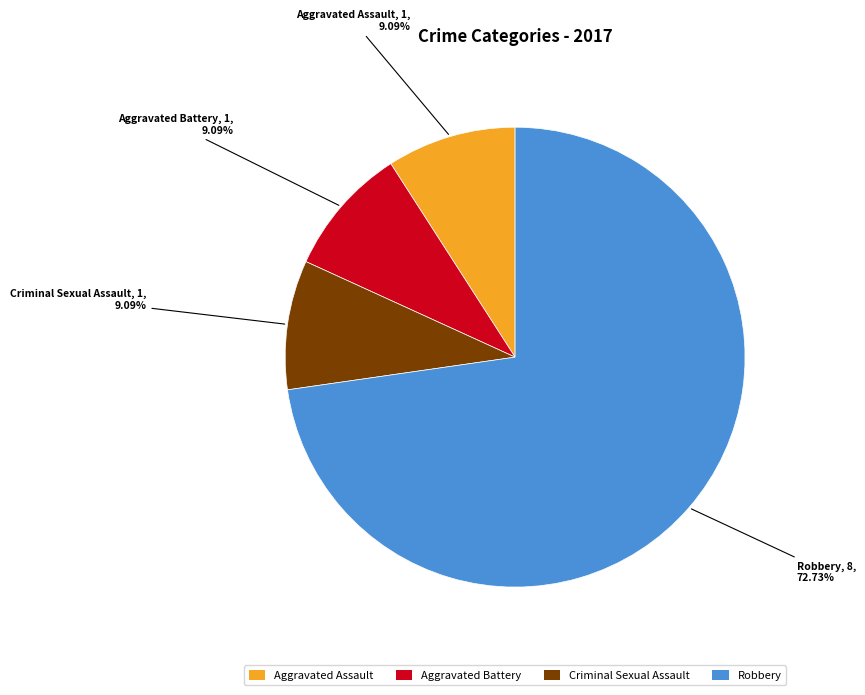

What portion of the pie excludes Aggravated Assault?

90.9%